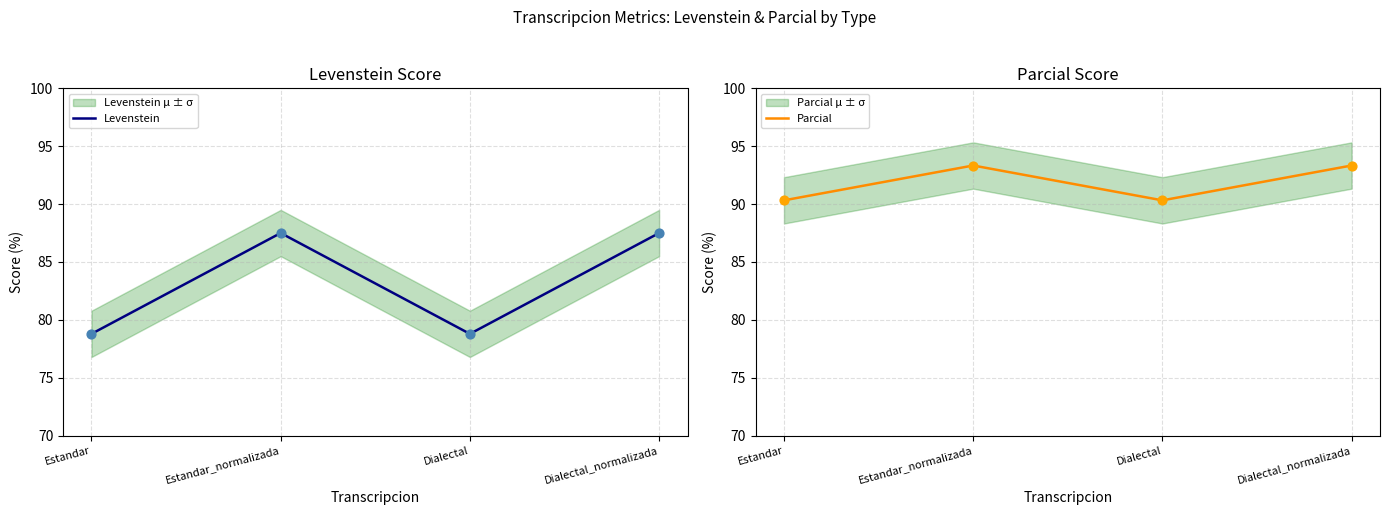

At which category is the sum across all series the highest?

Estandar_normalizada